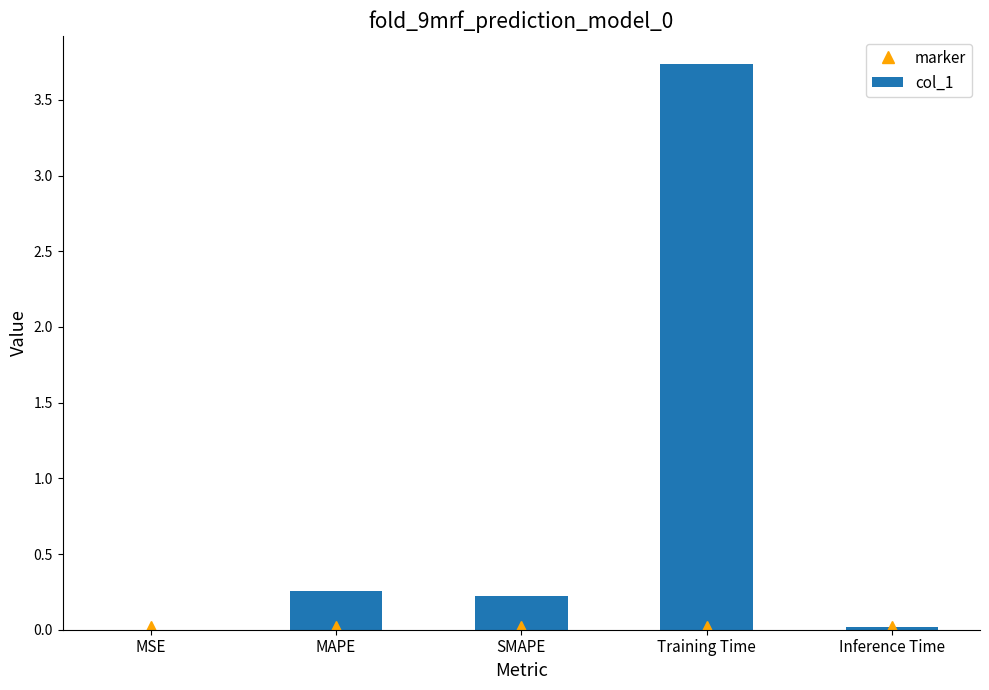

Count the number of data series in this chart.

2